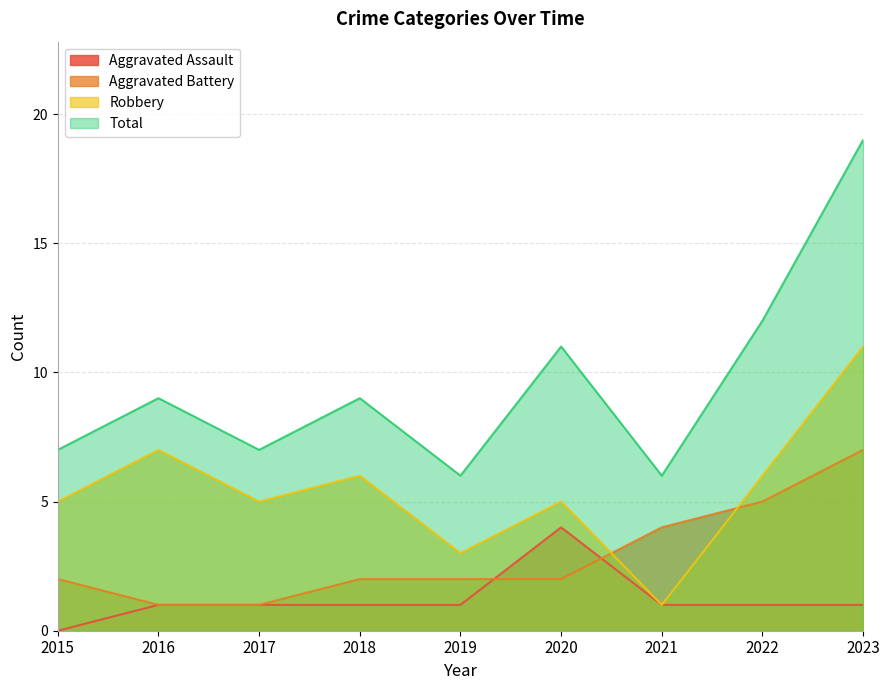

Where is Aggravated Assault nearest to the value 2?

2016